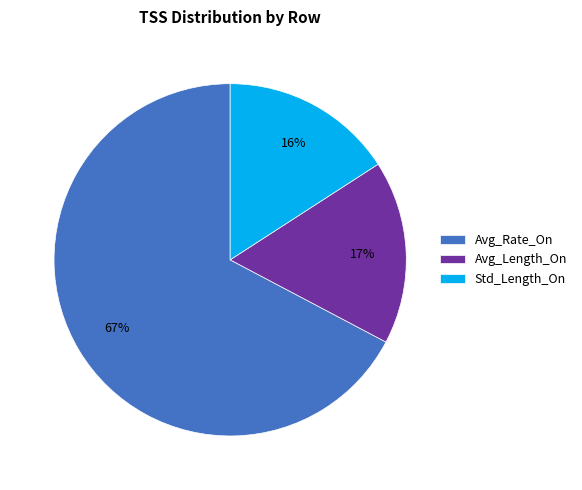

Which slice is the smallest?

Std_Length_On